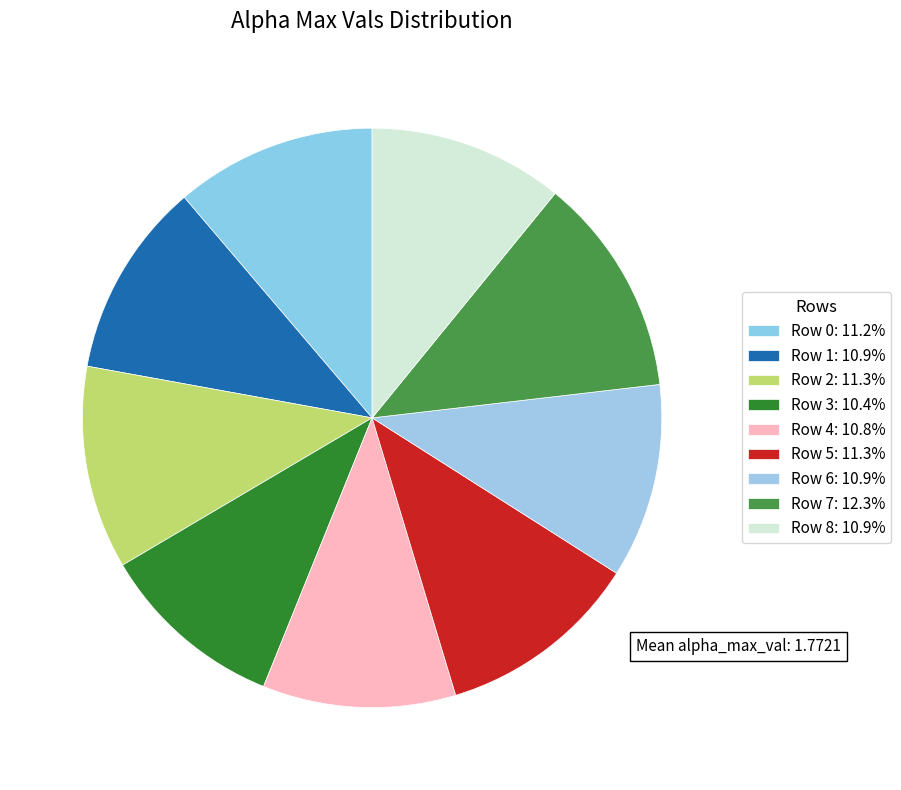

How many slices are in this pie chart?

9